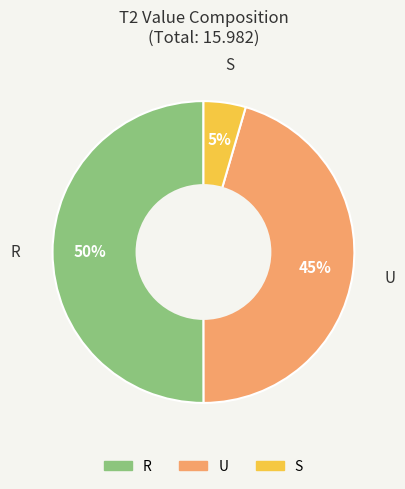

True or false: S accounts for 5% of the total.

True